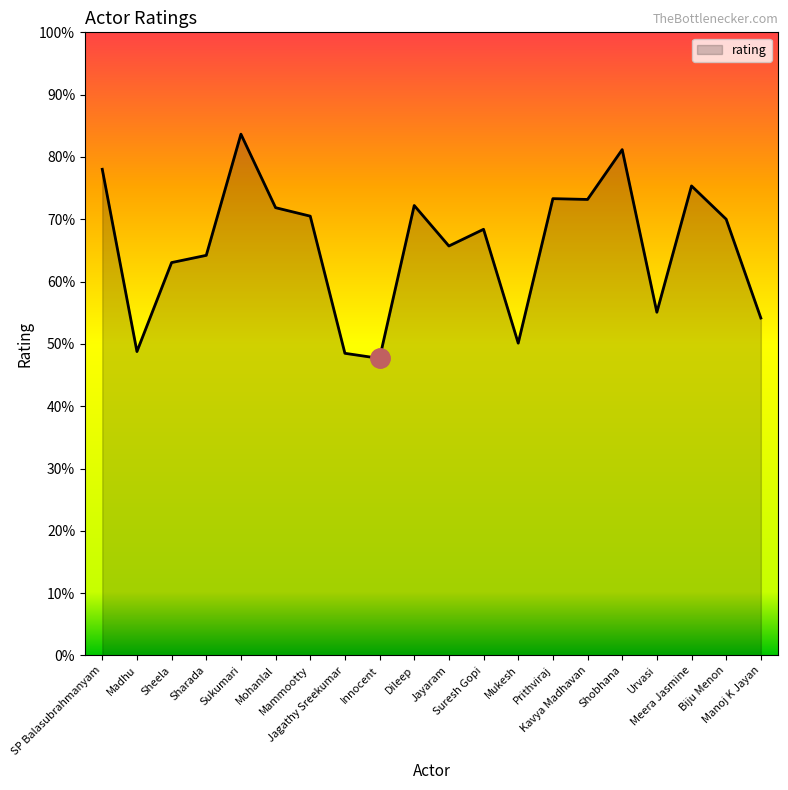

What is the smallest value displayed?

47.7